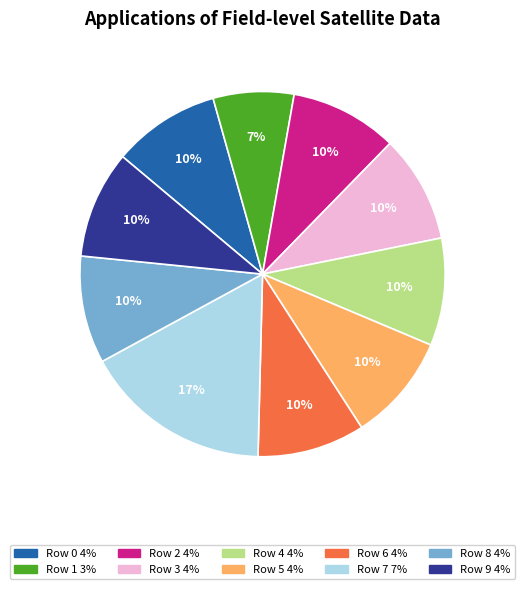

To the nearest percent, what is the difference between the largest and smallest slice percentages?

10%